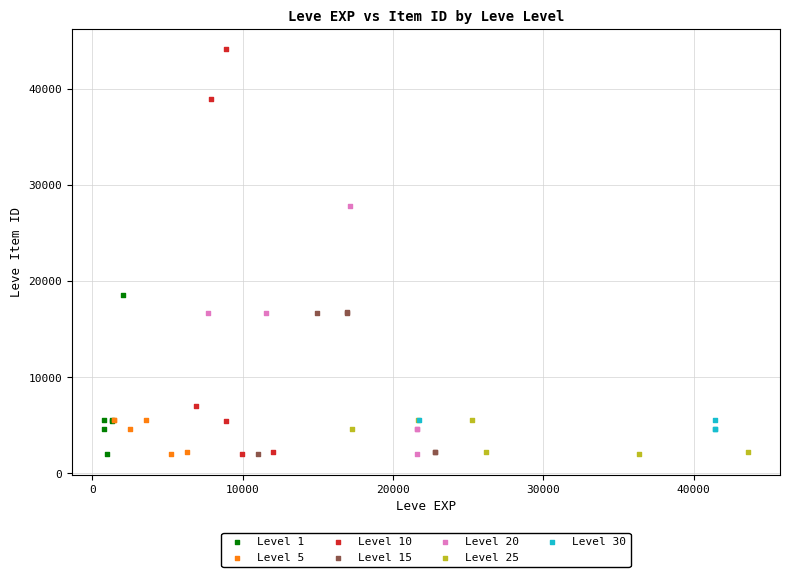

What are all the series names shown in the legend?

Level 1, Level 5, Level 10, Level 15, Level 20, Level 25, Level 30